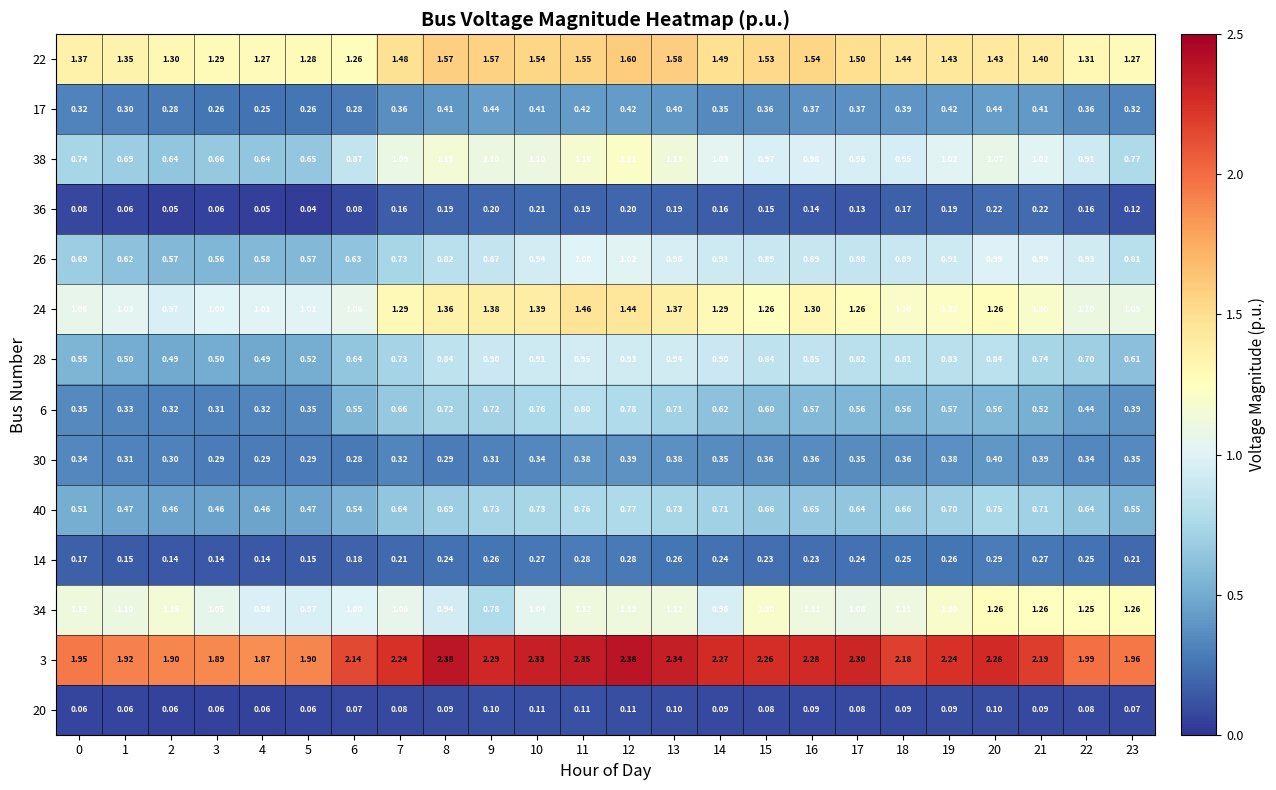

Which series has the largest total across all categories?

3